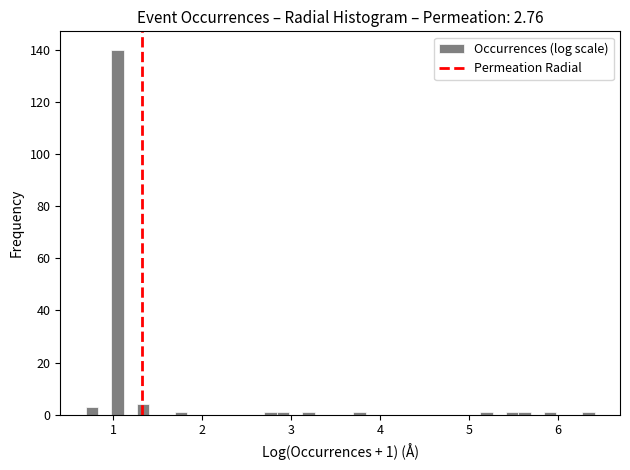

Read against the x-axis, roughly where is the centre of the tallest bar?

1.1